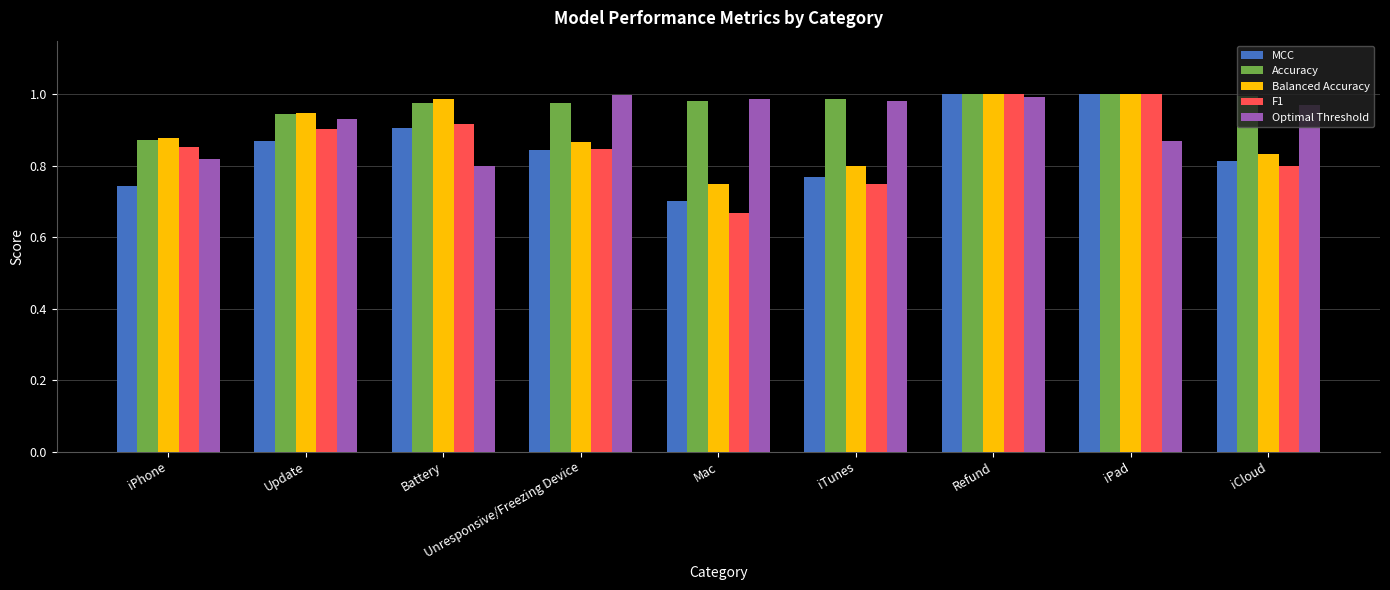

The value of MCC at Update is 0.9. True or false?

True